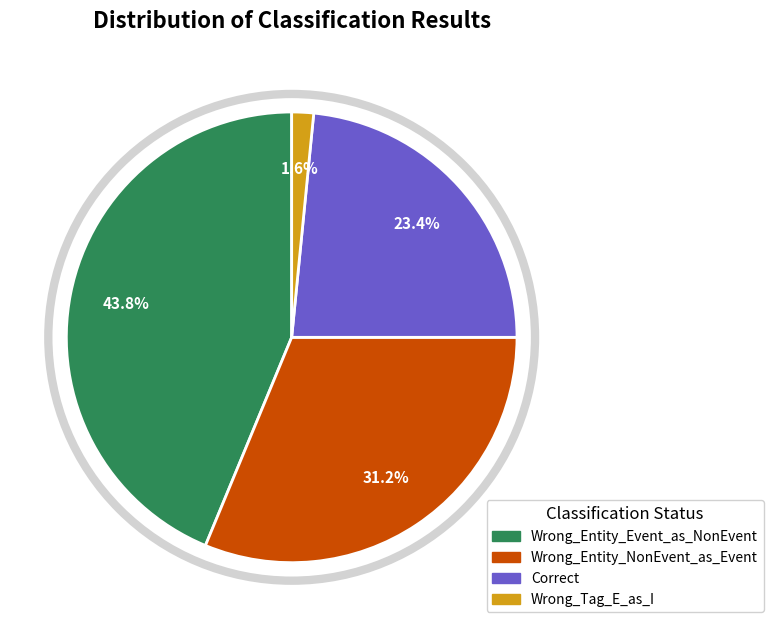

Does any single category account for the majority?

No